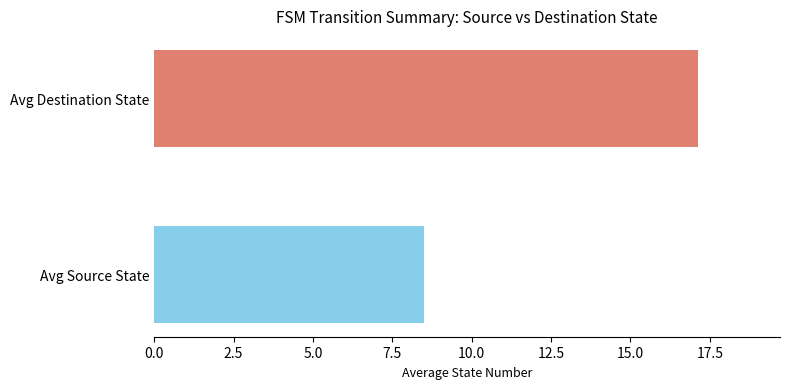

Is the value of source_state at 23 greater than the value of destination_state at 0?

Yes